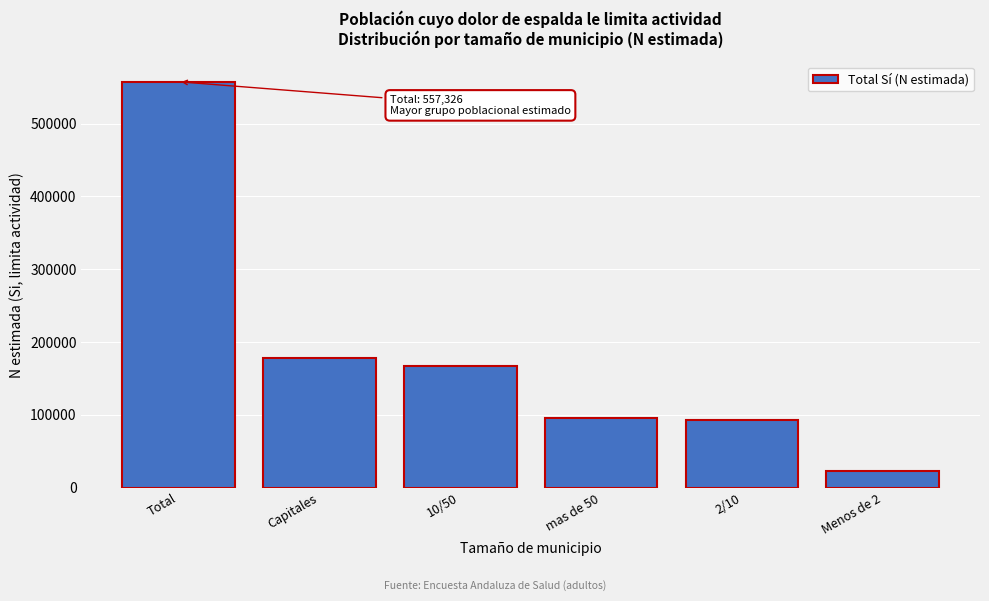

Reading right to left, extract all data points from this chart.

22609	93462	96181	167583	177491	557326